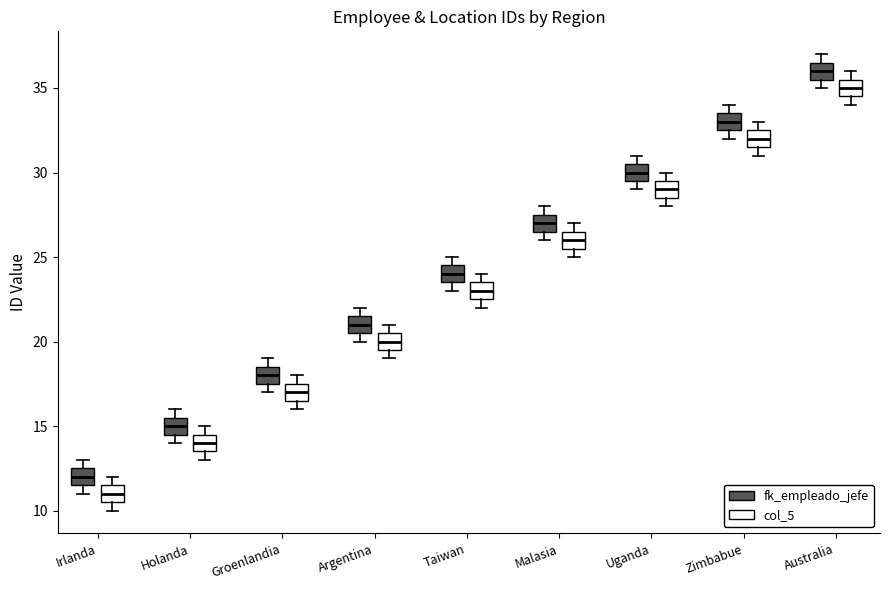

Reading left to right, read every box against the y-axis: the position of its median line, the range the box covers, and the ends of its whiskers. The values are not printed on the chart, so give them approximately, as read against the axis.

Irlanda (fk_empleado_jefe): median 12.0, box 11.5 to 12.5, whiskers 11.0 to 13.0
Irlanda (col_5): median 11.0, box 10.5 to 11.5, whiskers 10.0 to 12.0
Holanda (fk_empleado_jefe): median 15.0, box 14.5 to 15.5, whiskers 14.0 to 16.0
Holanda (col_5): median 14.0, box 13.5 to 14.5, whiskers 13.0 to 15.0
Groenlandia (fk_empleado_jefe): median 18.0, box 17.5 to 18.5, whiskers 17.0 to 19.0
Groenlandia (col_5): median 17.0, box 16.5 to 17.5, whiskers 16.0 to 18.0
Argentina (fk_empleado_jefe): median 21.0, box 20.5 to 21.5, whiskers 20.0 to 22.0
Argentina (col_5): median 20.0, box 19.5 to 20.5, whiskers 19.0 to 21.0
Taiwan (fk_empleado_jefe): median 24.0, box 23.5 to 24.5, whiskers 23.0 to 25.0
Taiwan (col_5): median 23.0, box 22.5 to 23.5, whiskers 22.0 to 24.0
Malasia (fk_empleado_jefe): median 27.0, box 26.5 to 27.5, whiskers 26.0 to 28.0
Malasia (col_5): median 26.0, box 25.5 to 26.5, whiskers 25.0 to 27.0
Uganda (fk_empleado_jefe): median 30.0, box 29.5 to 30.5, whiskers 29.0 to 31.0
Uganda (col_5): median 29.0, box 28.5 to 29.5, whiskers 28.0 to 30.0
Zimbabue (fk_empleado_jefe): median 33.0, box 32.5 to 33.5, whiskers 32.0 to 34.0
Zimbabue (col_5): median 32.0, box 31.5 to 32.5, whiskers 31.0 to 33.0
Australia (fk_empleado_jefe): median 36.0, box 35.5 to 36.5, whiskers 35.0 to 37.0
Australia (col_5): median 35.0, box 34.5 to 35.5, whiskers 34.0 to 36.0